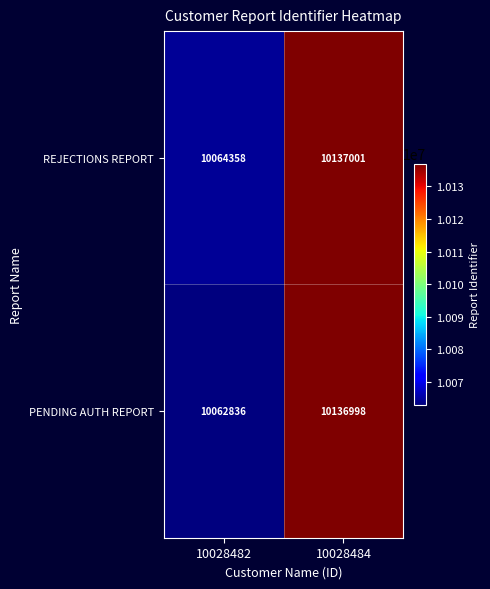

The REJECTIONS REPORT series shows 5985865 at 10028484. True or false?

False